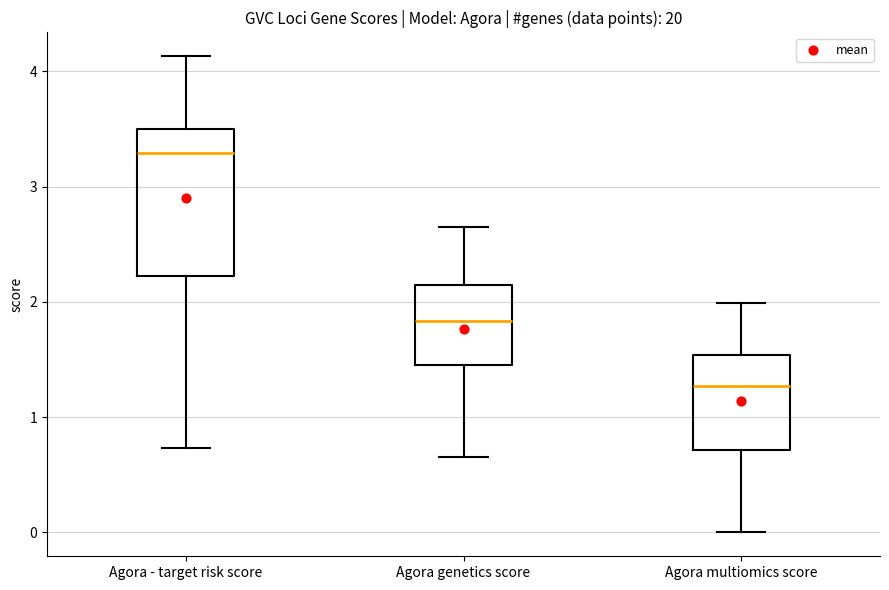

Where is the upper edge of the box for Agora - target risk score on the y-axis? The values are not printed on the chart, so give them approximately, as read against the axis.

3.5